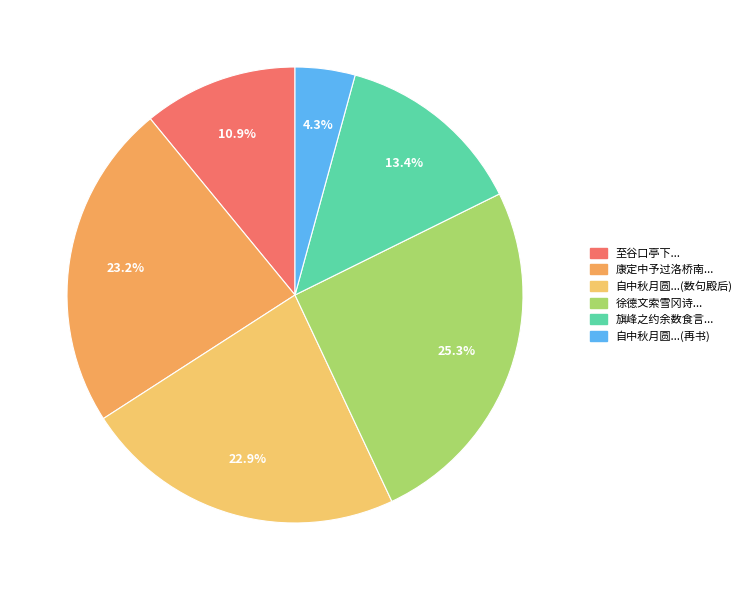

Count the number of slices in the pie.

6